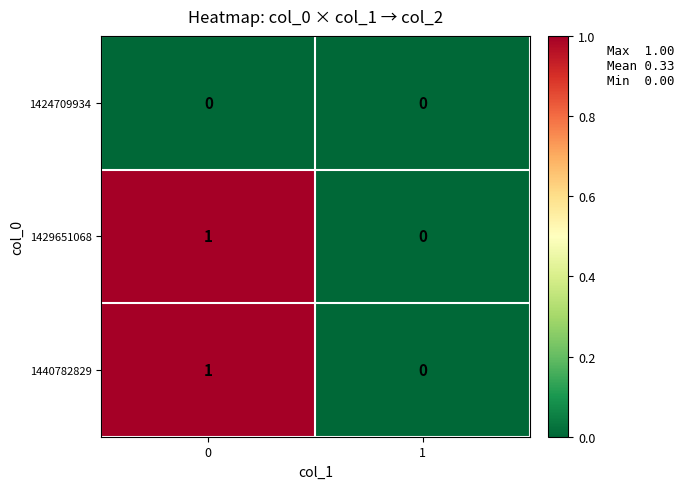

Is it true that 1440782829 equals 0 at 1?

True